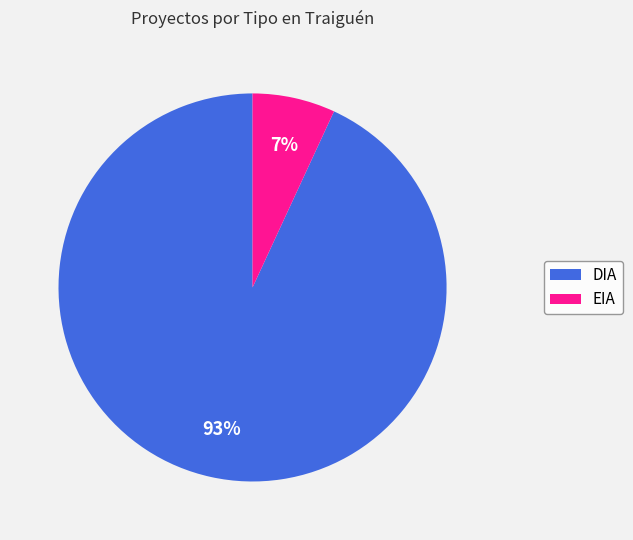

To the nearest percent, what is the average slice percentage?

50%